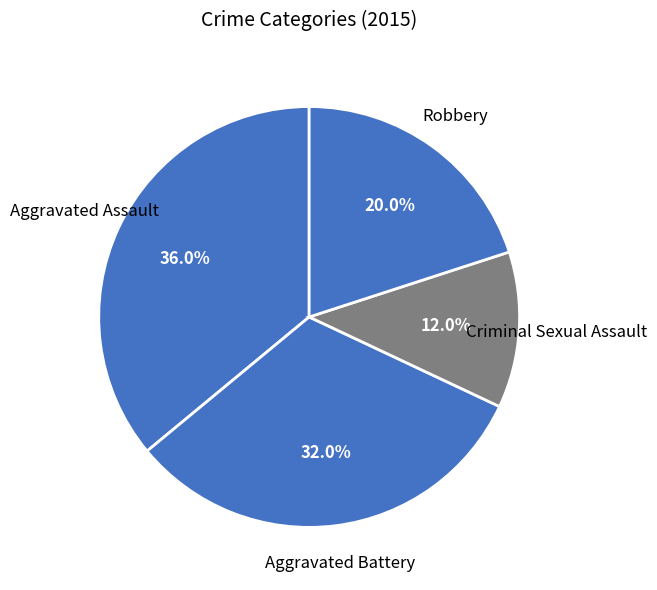

To the nearest percent, what is the average slice percentage?

25%